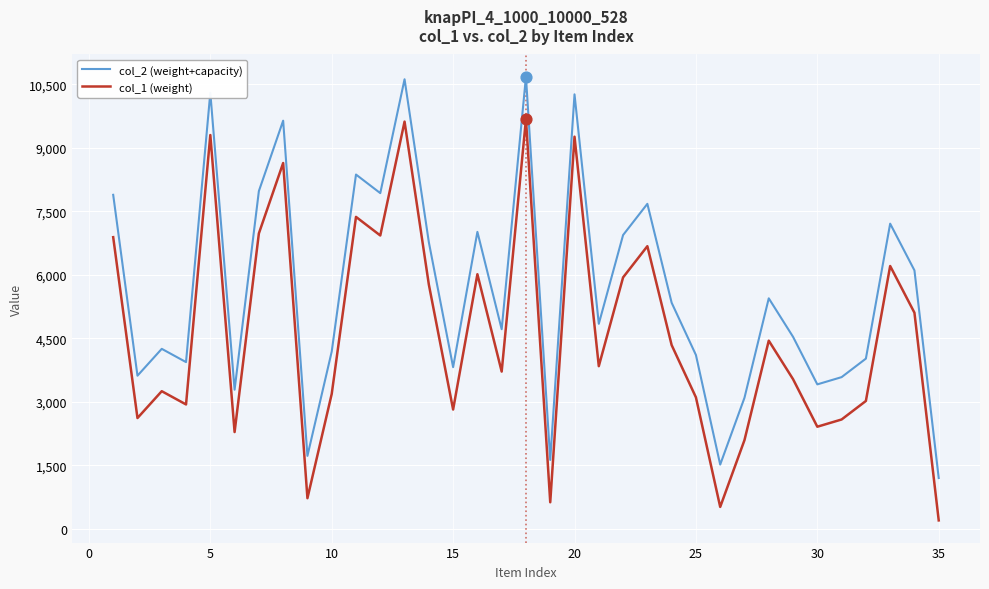

At how many categories does at least one series exceed 8555?

5